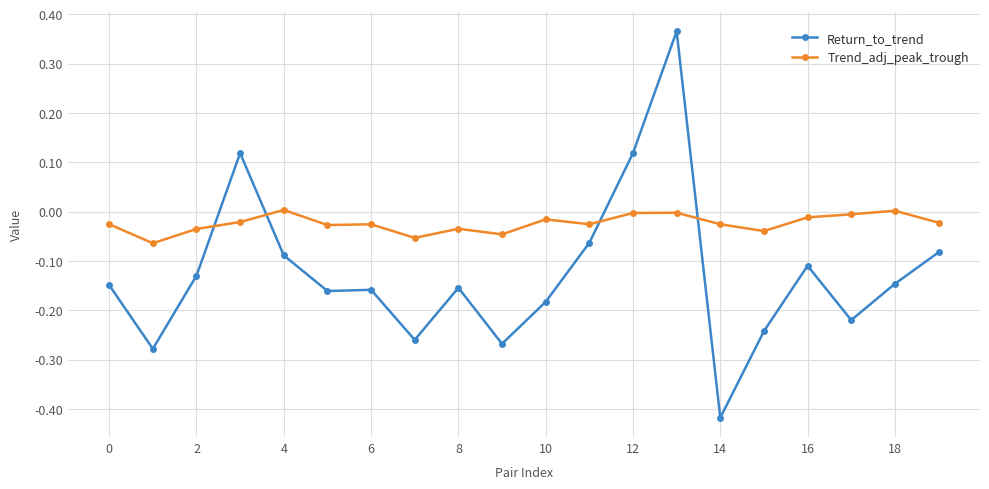

How many lines are shown in the chart?

2